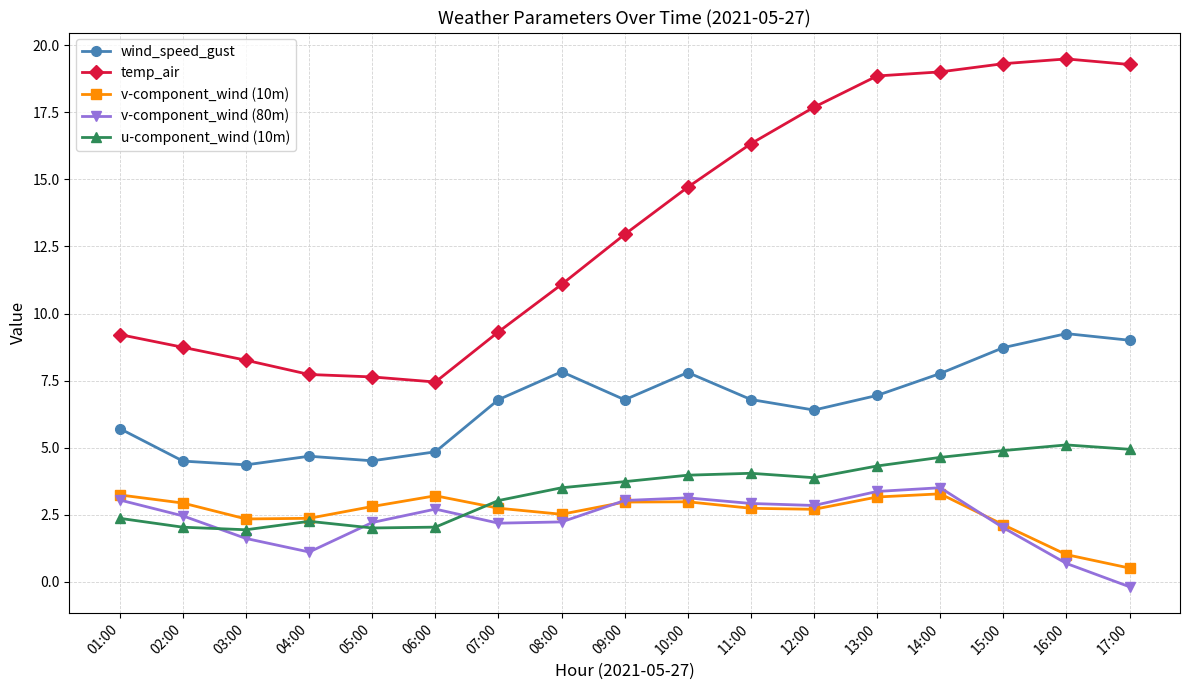

What is the value of the u-component_wind (10m) point at the 13th from the left?

4.3